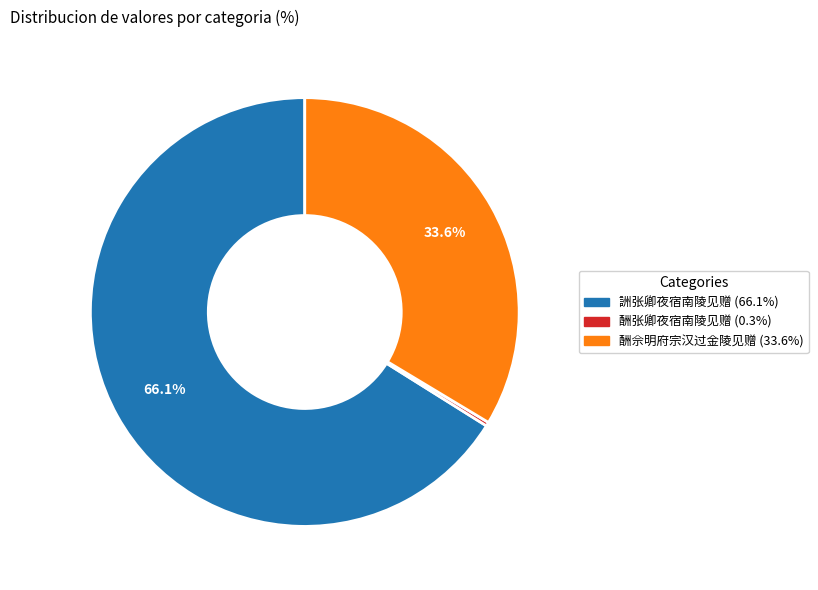

Which has a higher value, 酬张卿夜宿南陵见赠 or 詶张卿夜宿南陵见赠?

詶张卿夜宿南陵见赠